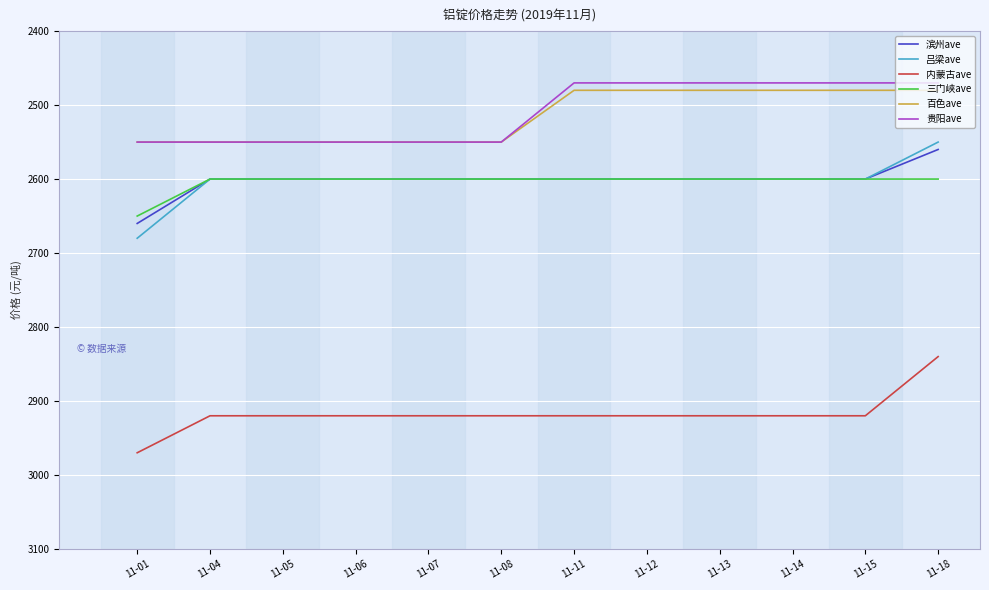

Is the value of 贵阳ave at 11-06 greater than the value of 三门峡ave at 11-18?

No